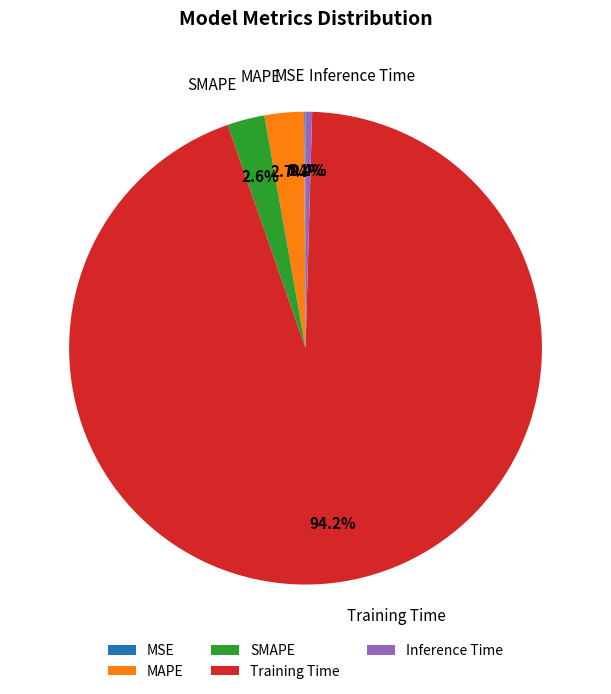

True or false: MAPE accounts for 3% of the total.

True